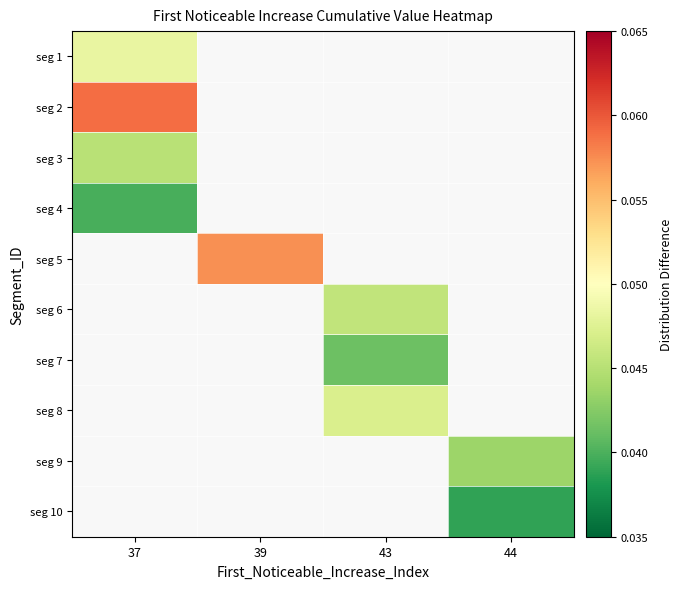

At which category does the chart reach its peak across all series?

37